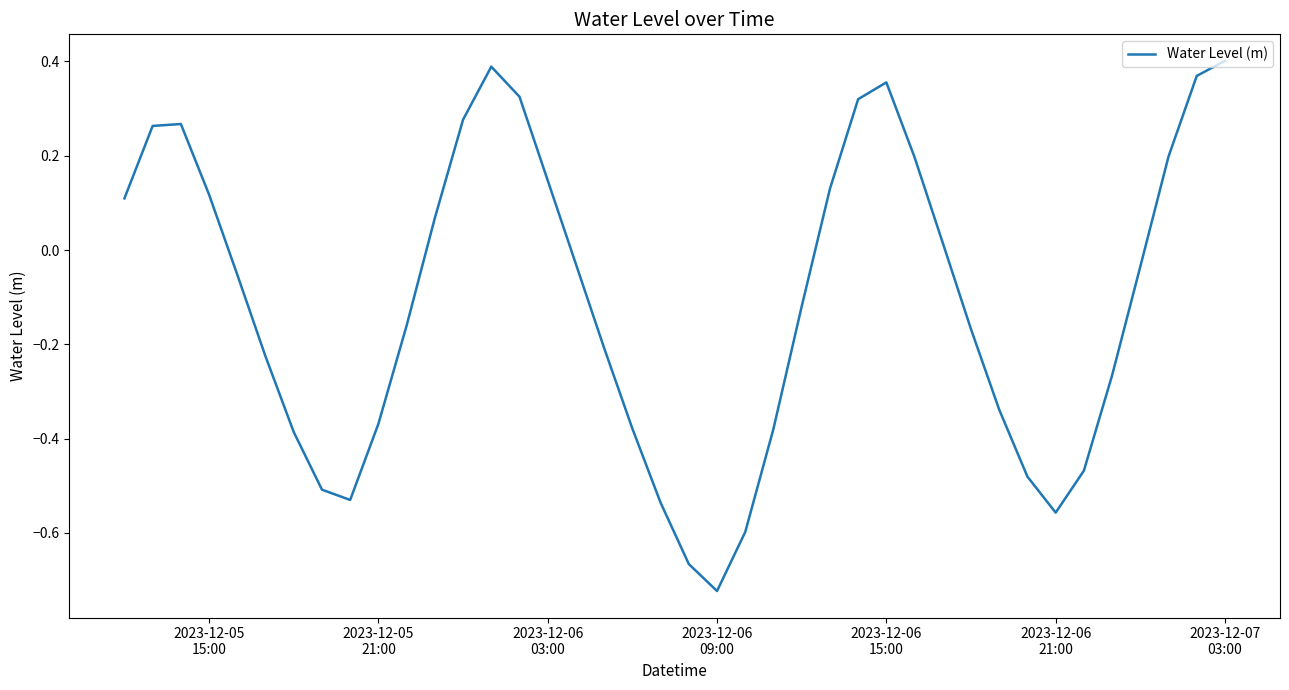

Does the chart have visible grid lines?

No